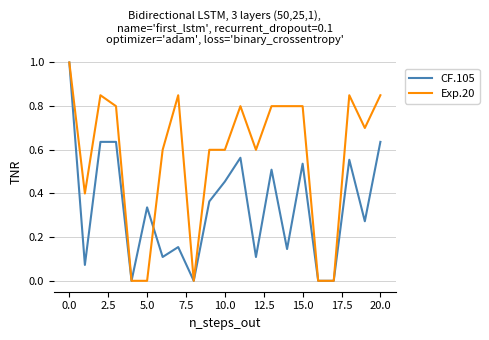

True or false: Exp.20 and CF.105 intersect in this chart.

True